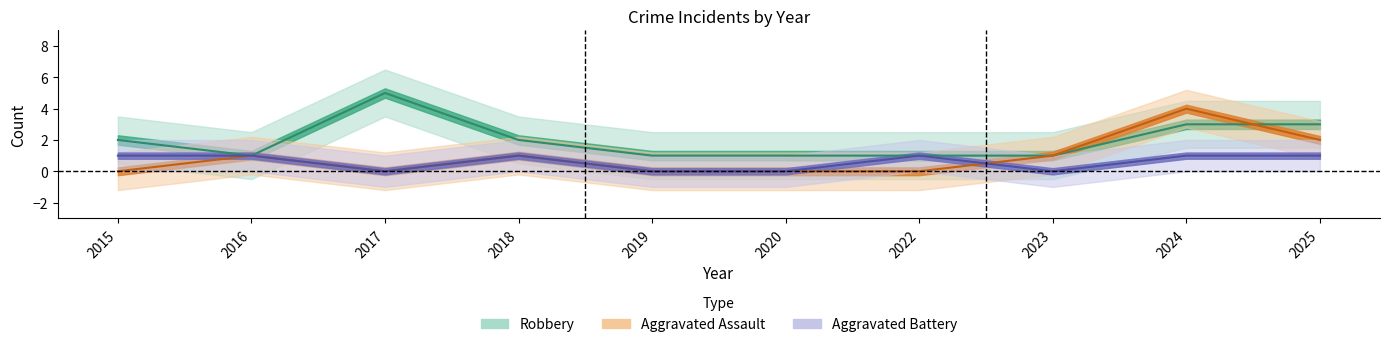

At which category is the sum across all series the highest?

2024